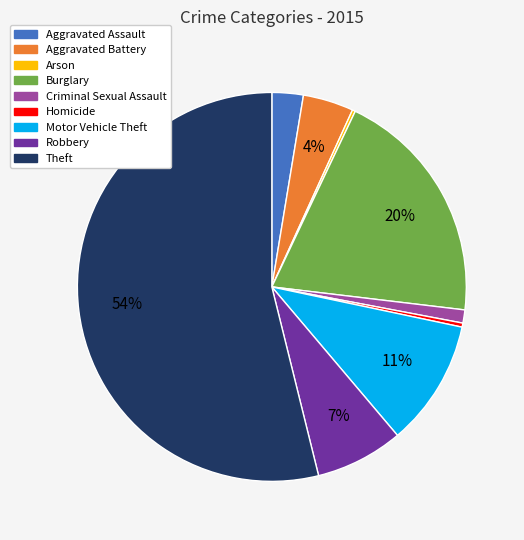

The Aggravated Assault slice represents 15% of the pie. True or false?

False